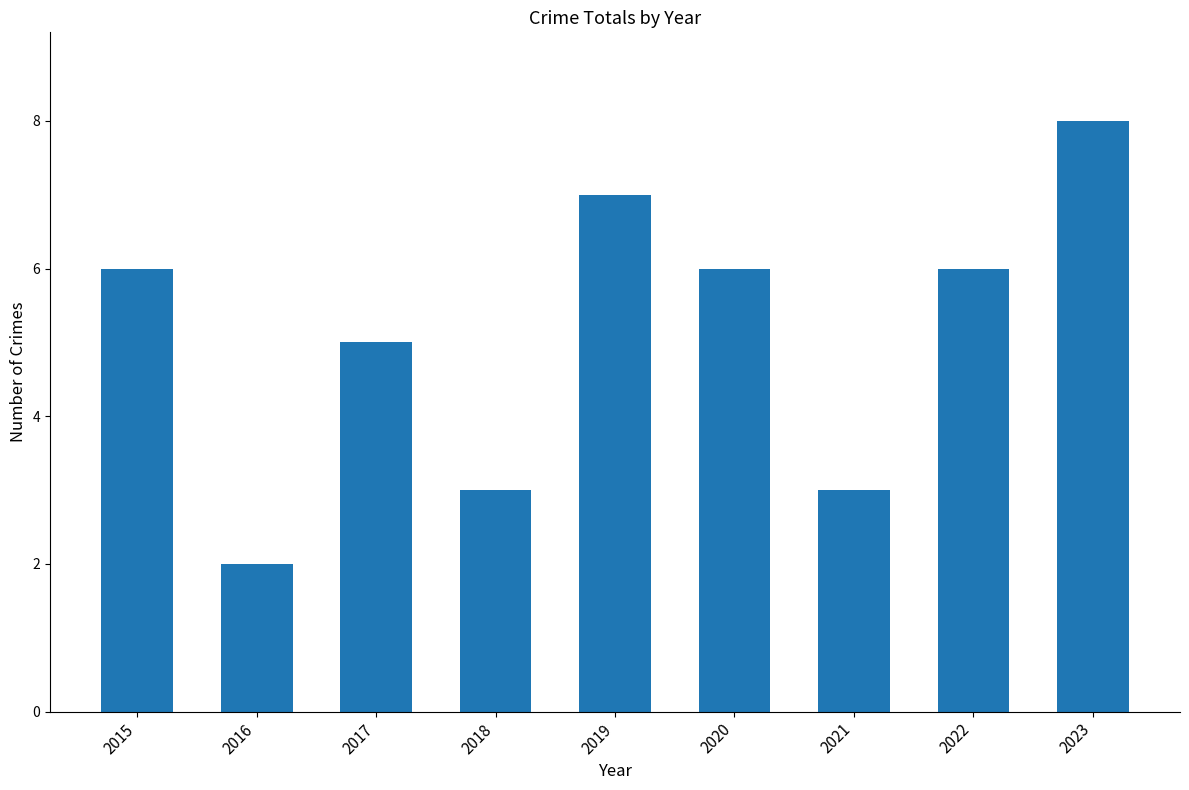

What is the sum of all values?

46